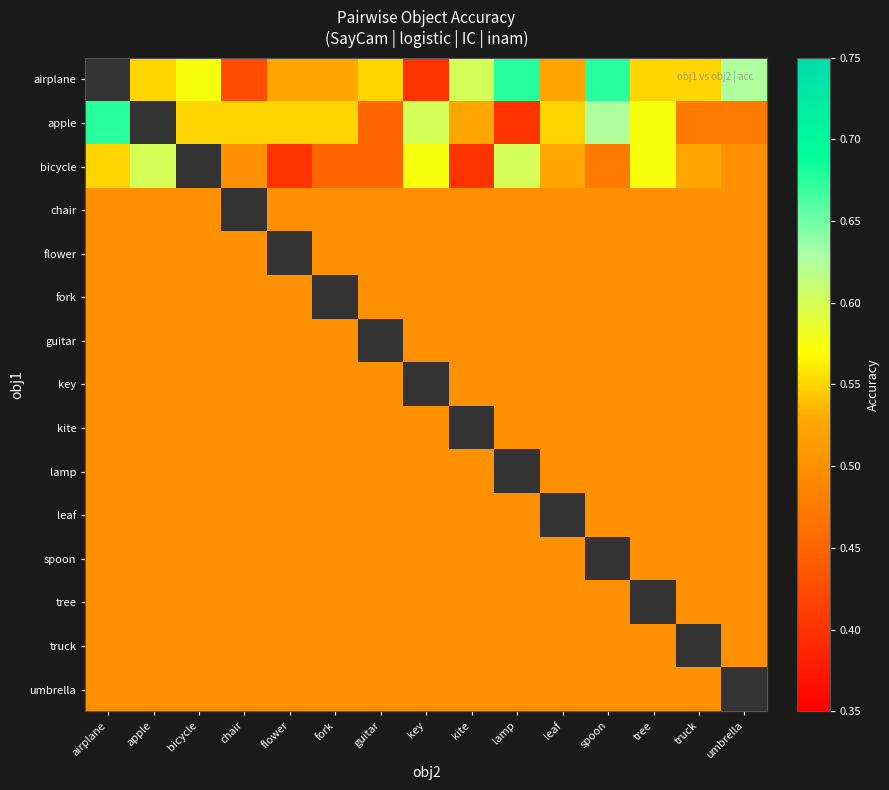

Rank the categories by flower value from lowest to highest.

airplane, apple, bicycle, chair, flower, fork, guitar, key, kite, lamp, leaf, spoon, tree, truck, umbrella